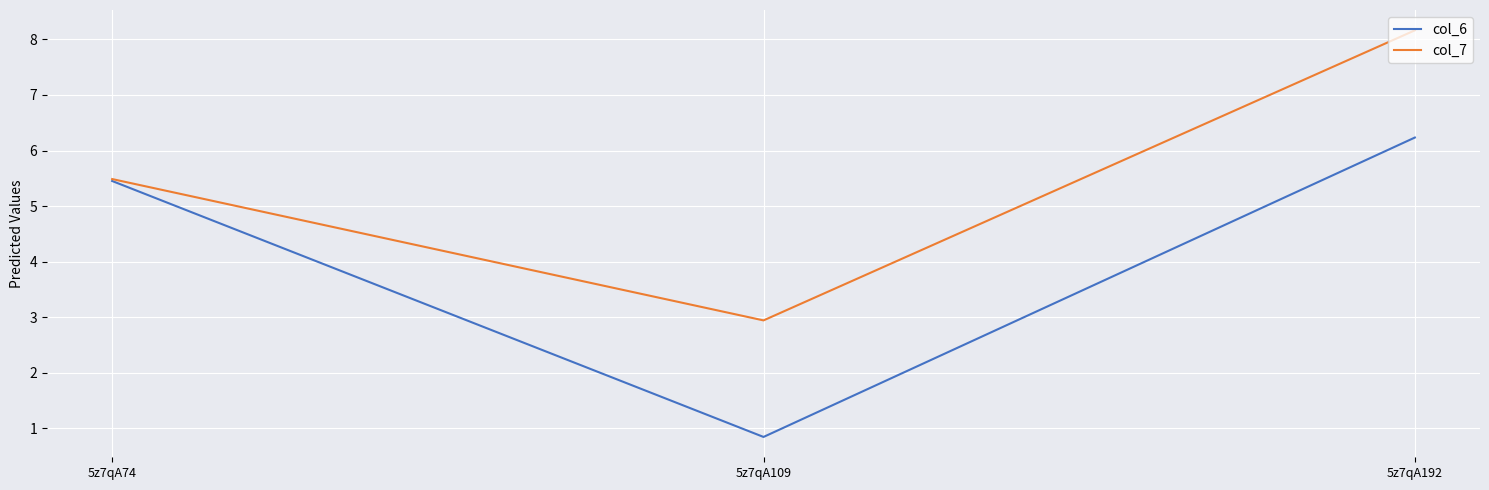

Count the number of data series in this chart.

2